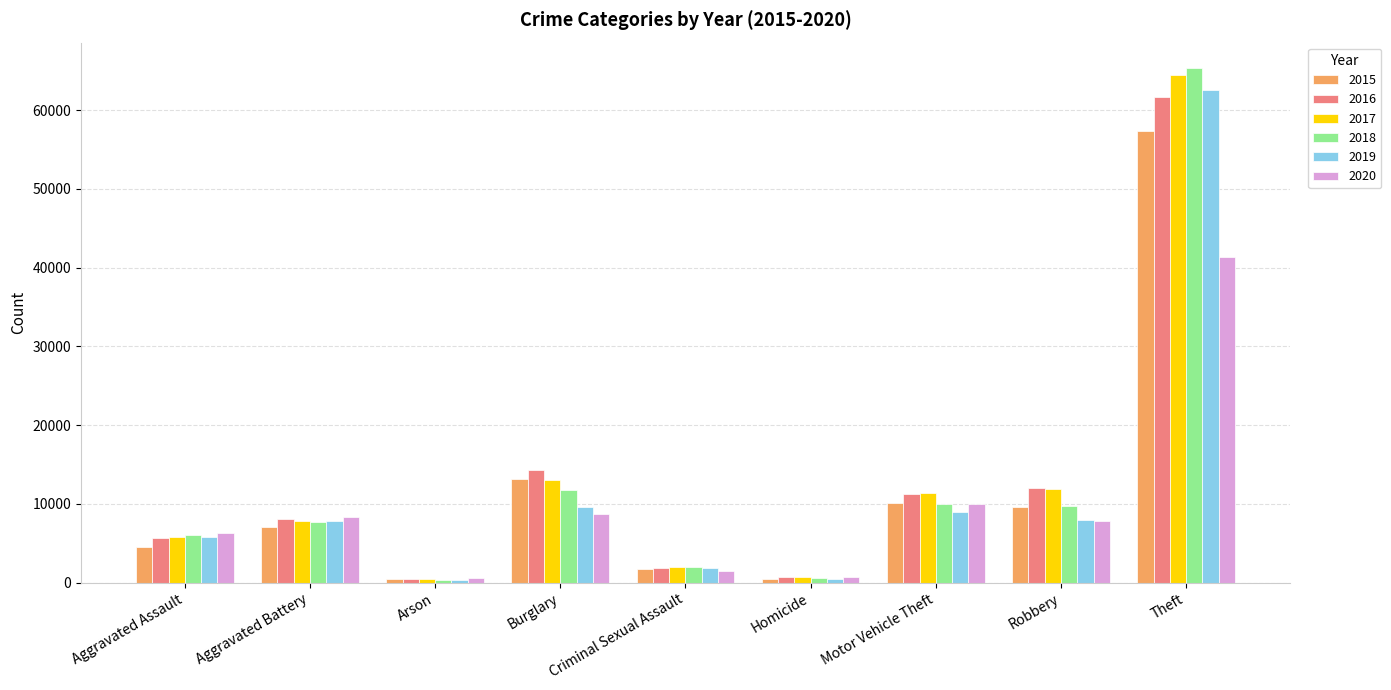

Which category has the highest value in the 2018 series?

Theft